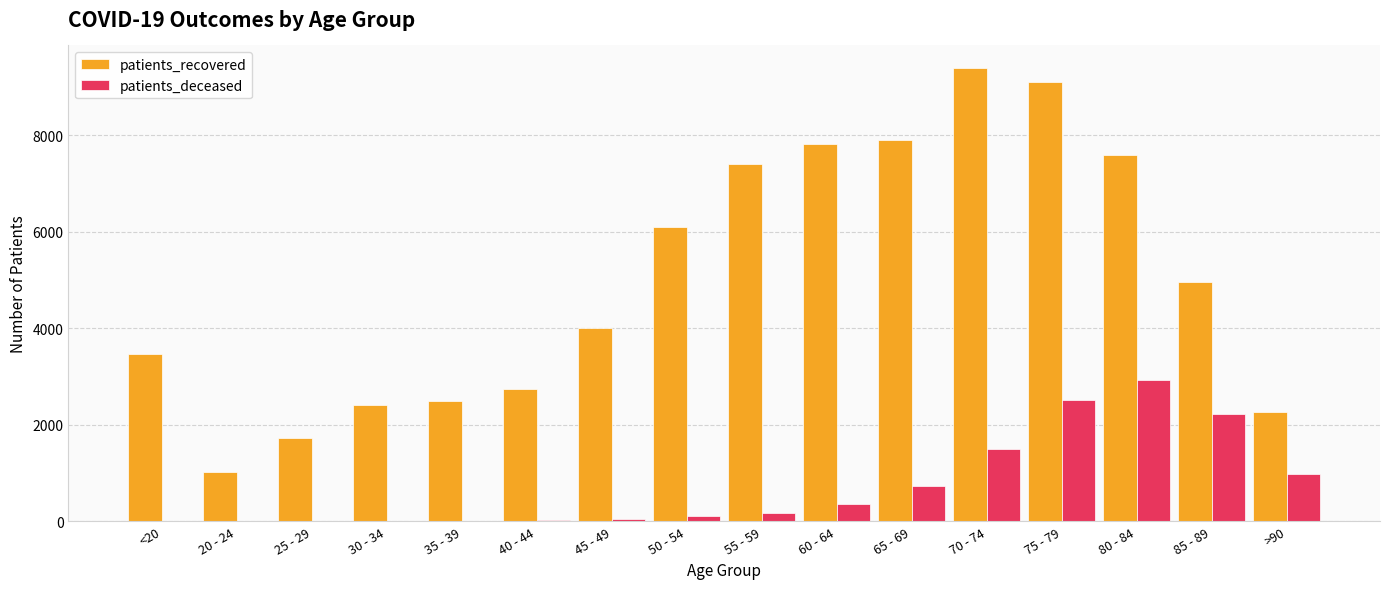

The value of patients_recovered at 85 - 89 is 6694. True or false?

False